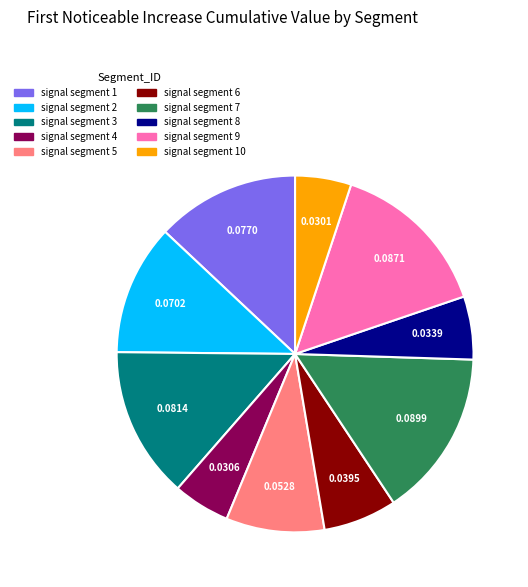

Between signal segment 5 and signal segment 1, which is larger?

signal segment 1